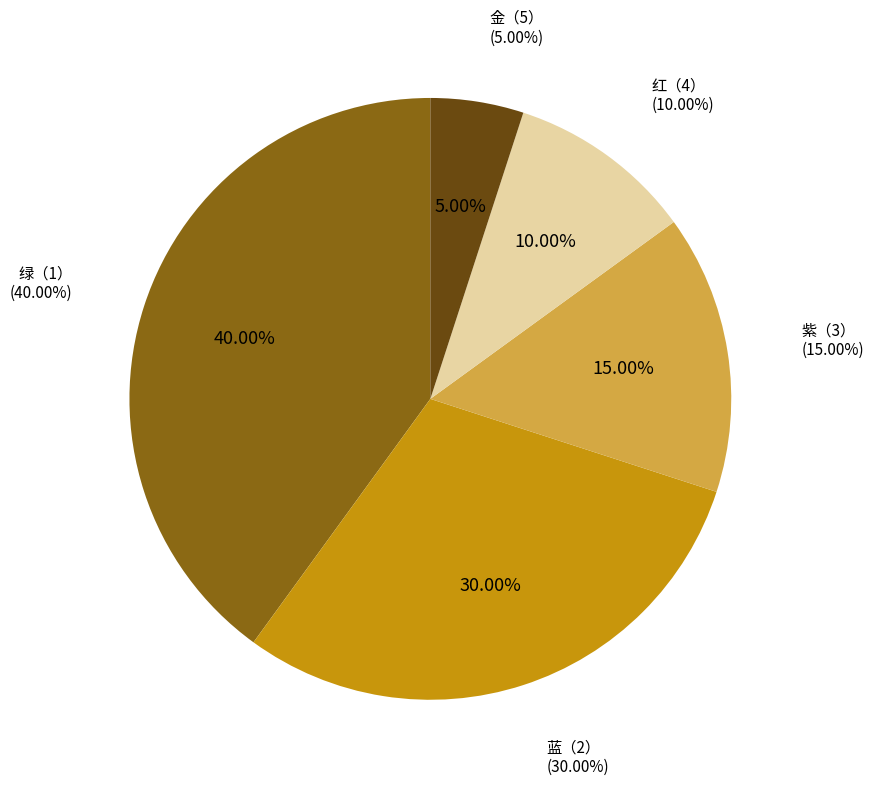

The 紫（3） slice represents 15% of the pie. True or false?

True